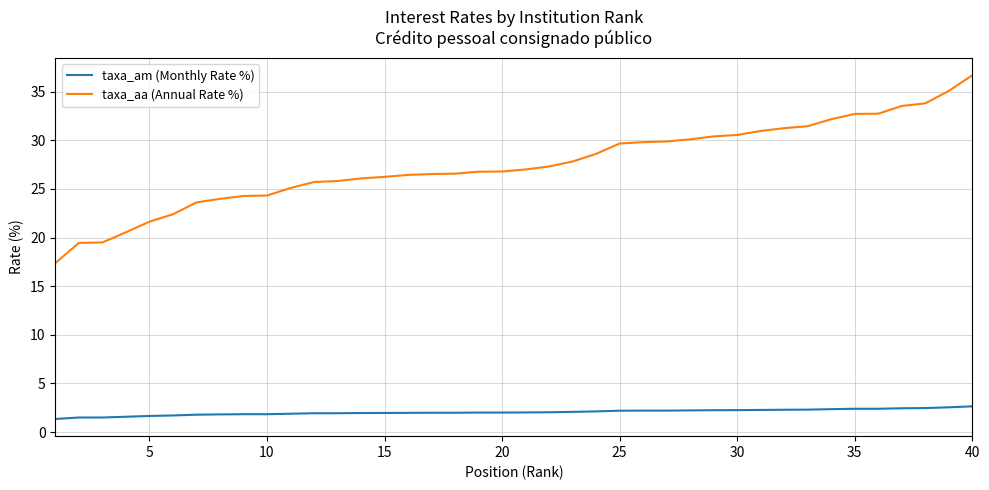

What is the lowest value of the taxa_am (Monthly Rate %) series?

1.3